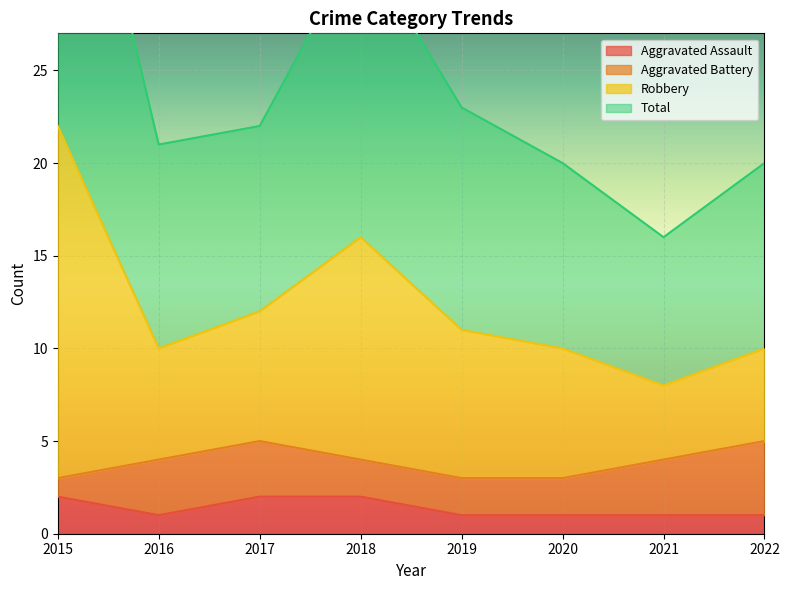

Between 2016 and 2020, which series saw the biggest shift?

Robbery